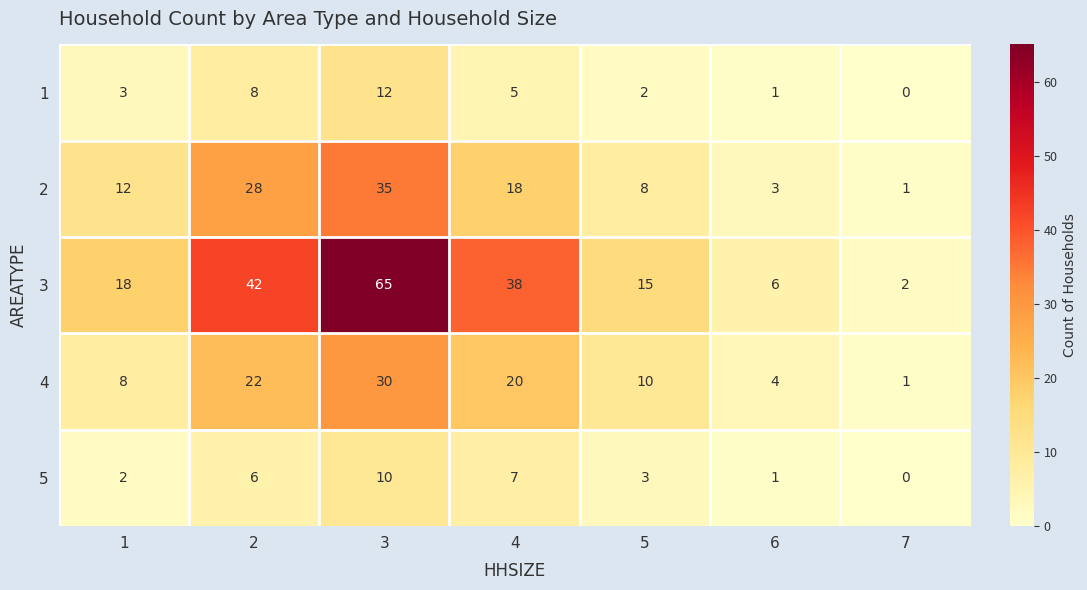

What is the total value across all series at 1?

43